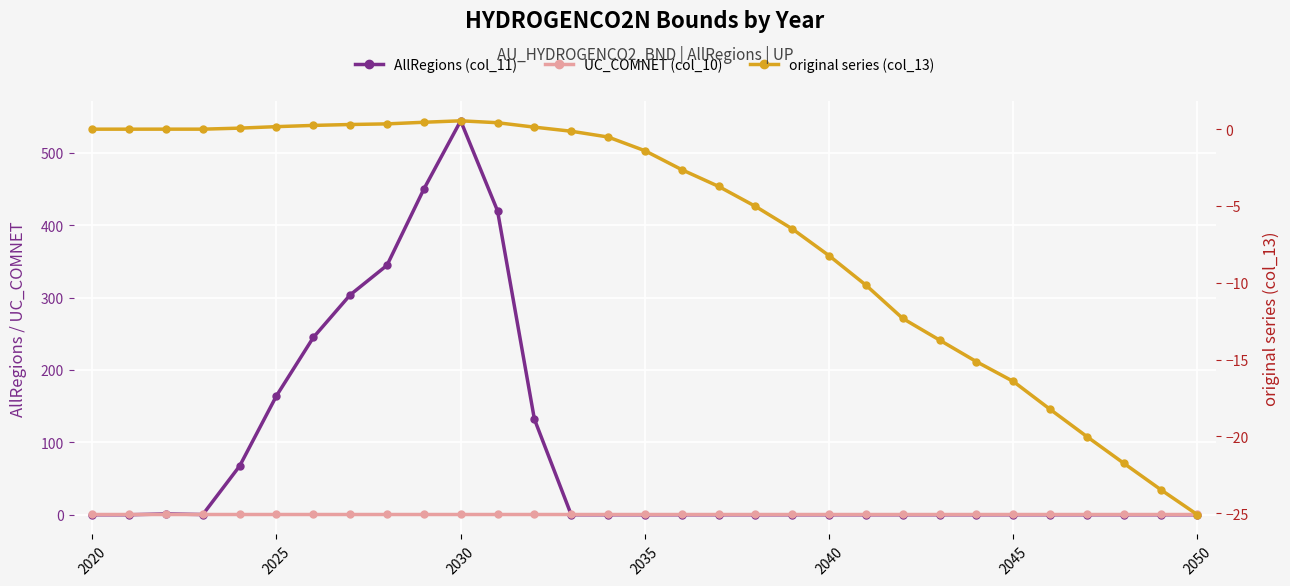

In original series (col_13), how many points are lower than both neighbors (excluding endpoints)?

1